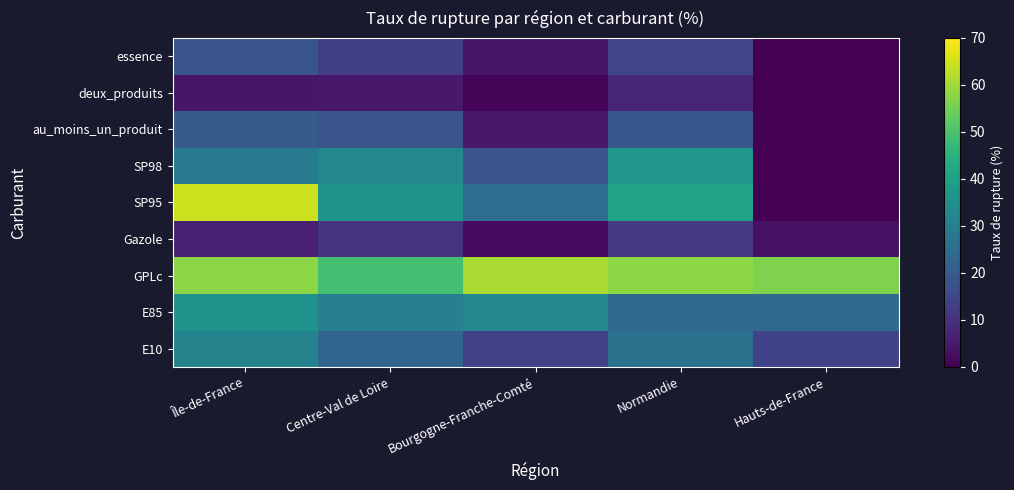

Which series has the largest range (max minus min)?

SP95